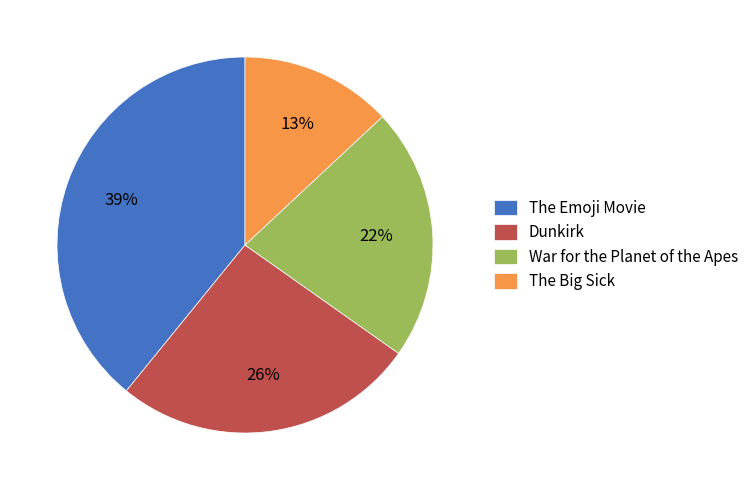

What is the ratio of the value at The Big Sick to the value at The Emoji Movie?

0.3